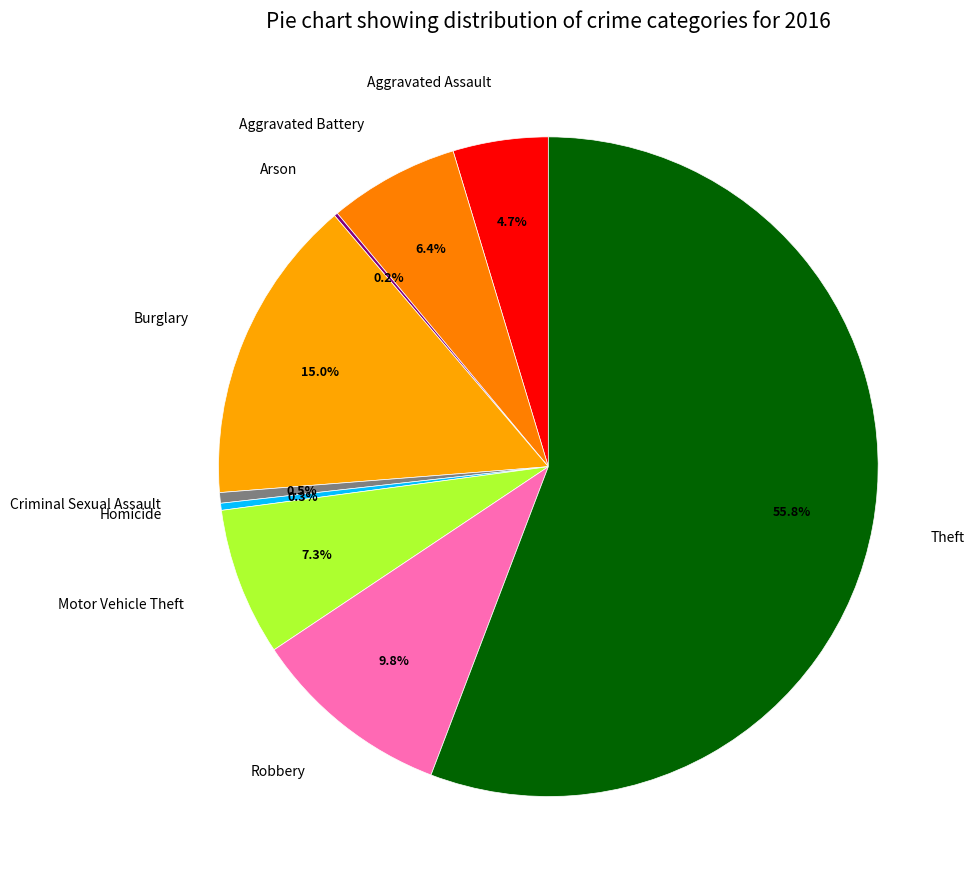

True or false: Criminal Sexual Assault accounts for 11% of the total.

False